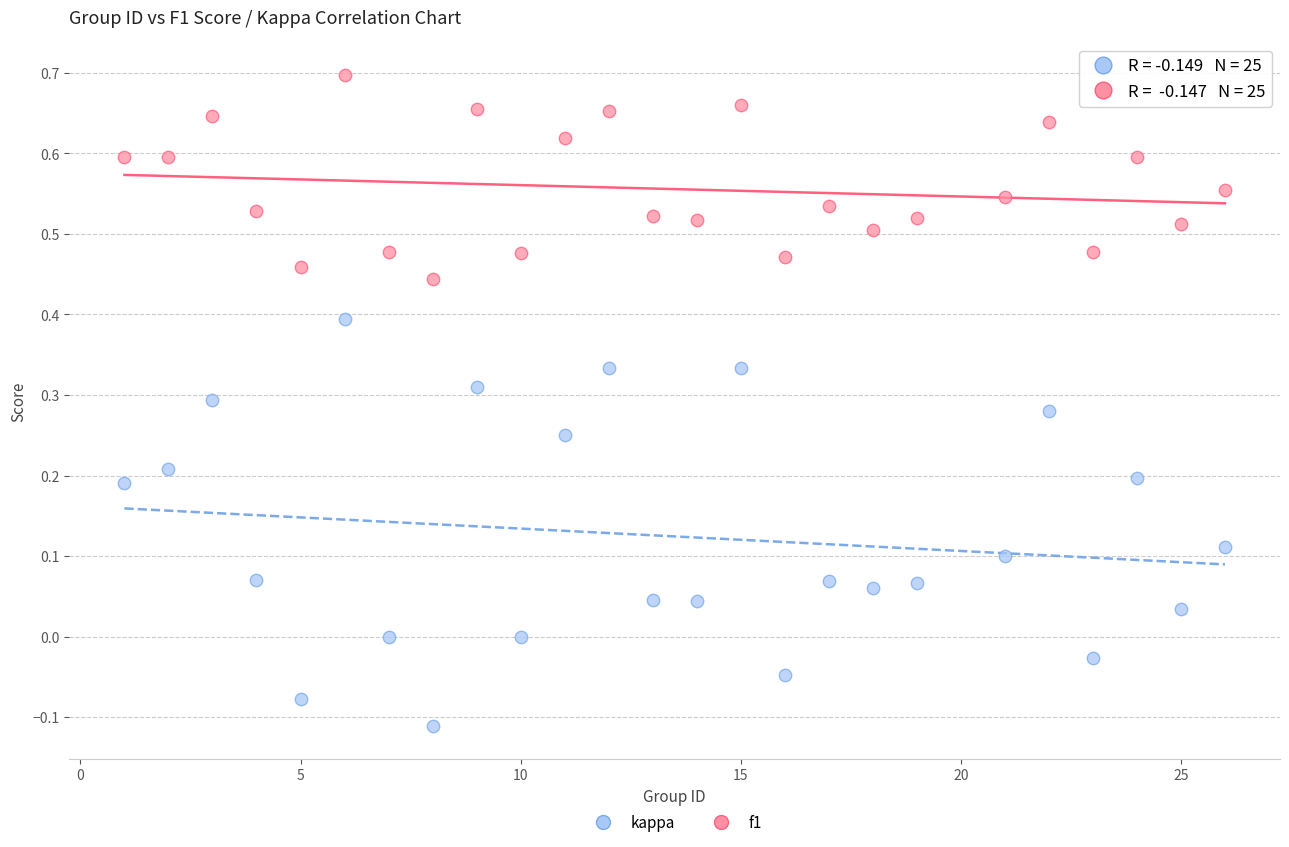

Which series reaches the minimum Y coordinate?

kappa